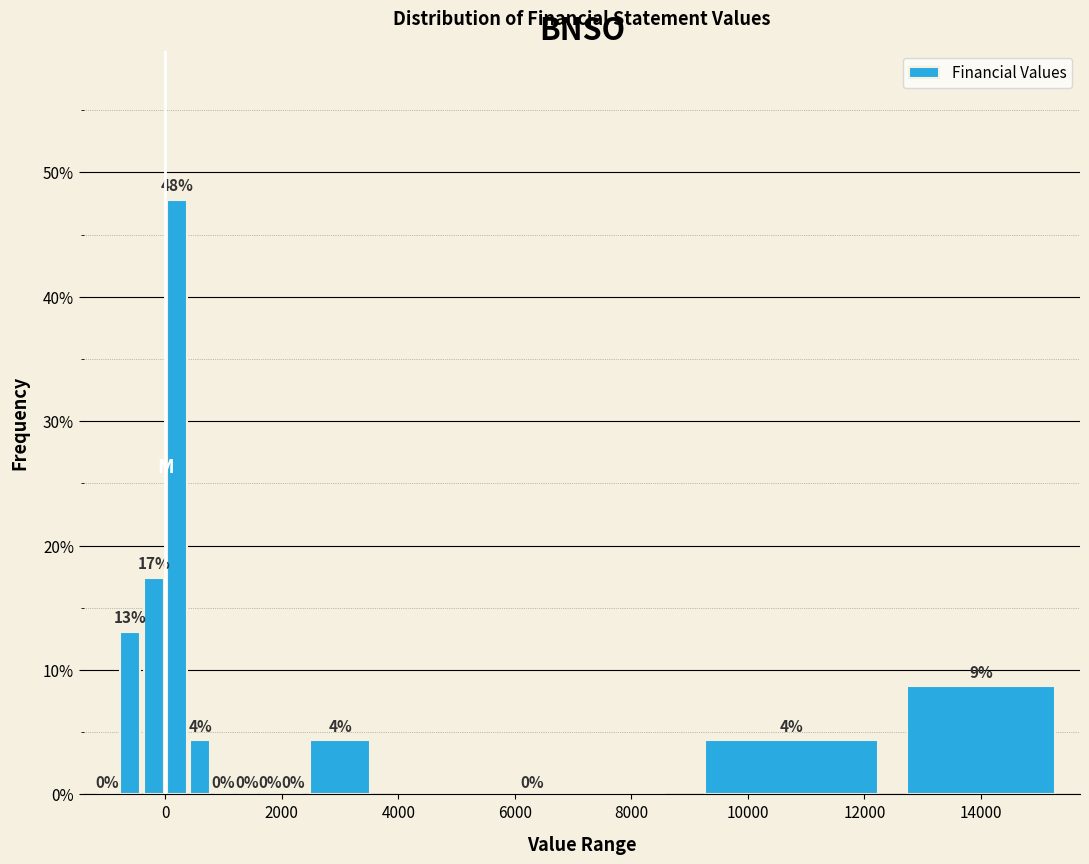

Read against the x-axis, roughly where is the centre of the tallest bar?

200